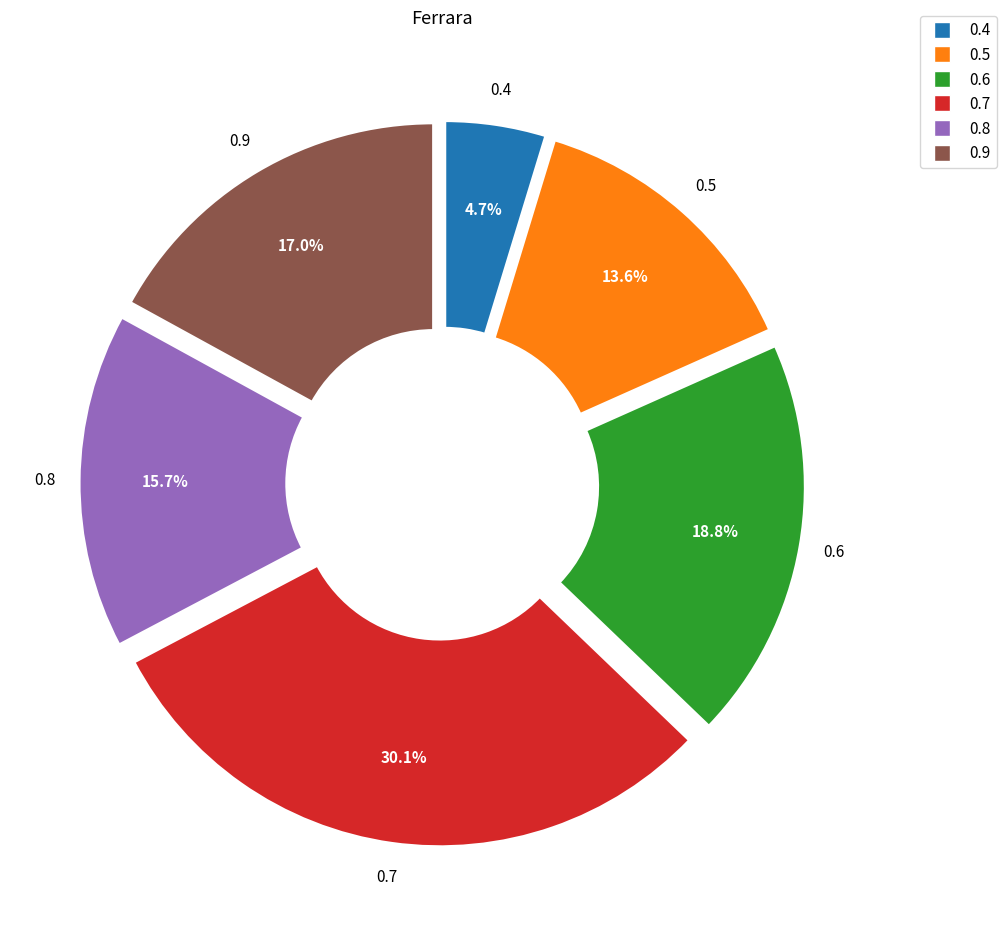

To the nearest percent, what is the difference between the largest and smallest slice percentages?

25%